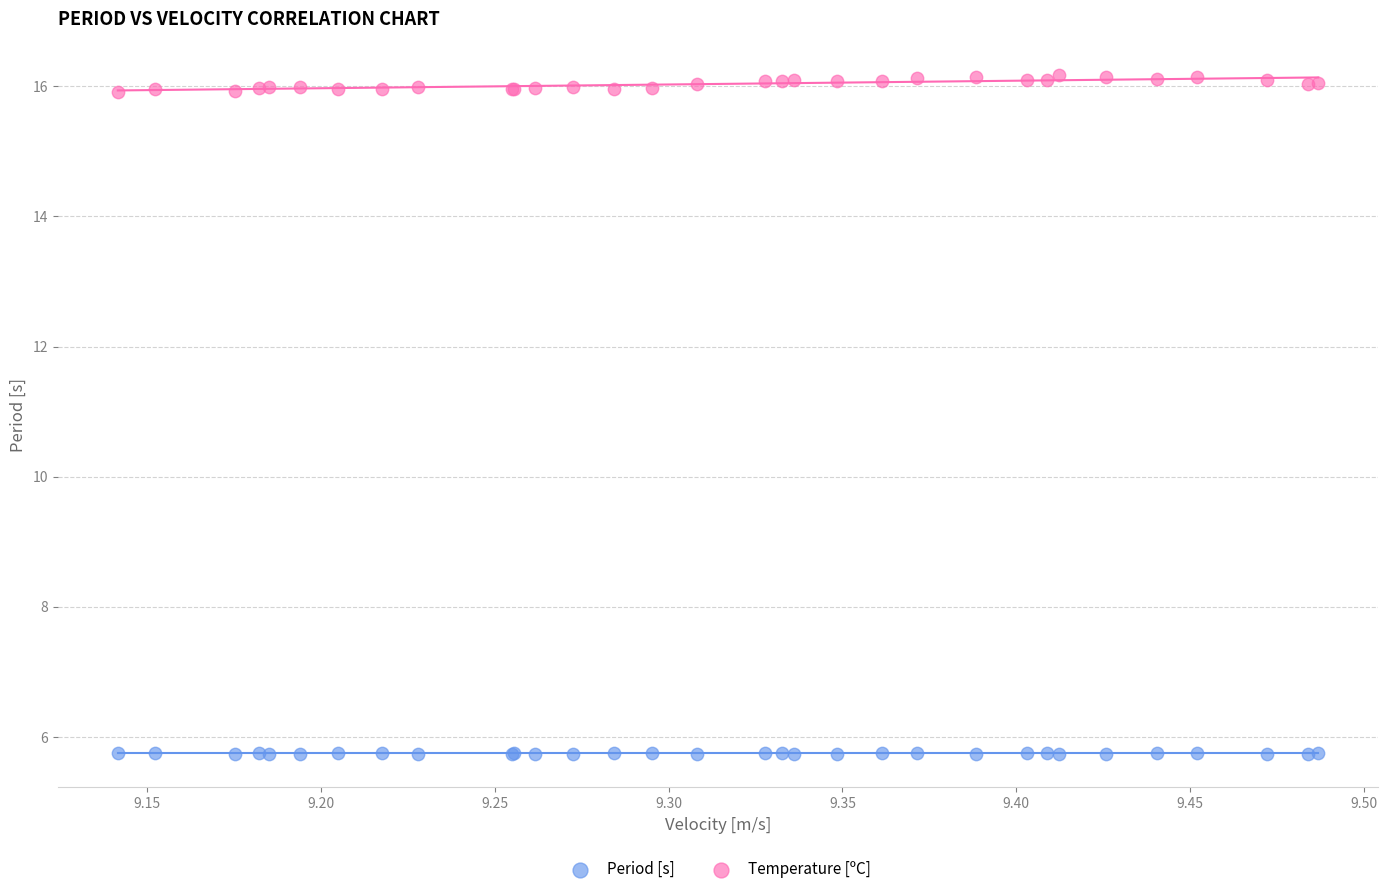

Which series reaches the minimum Y coordinate?

Period [s]